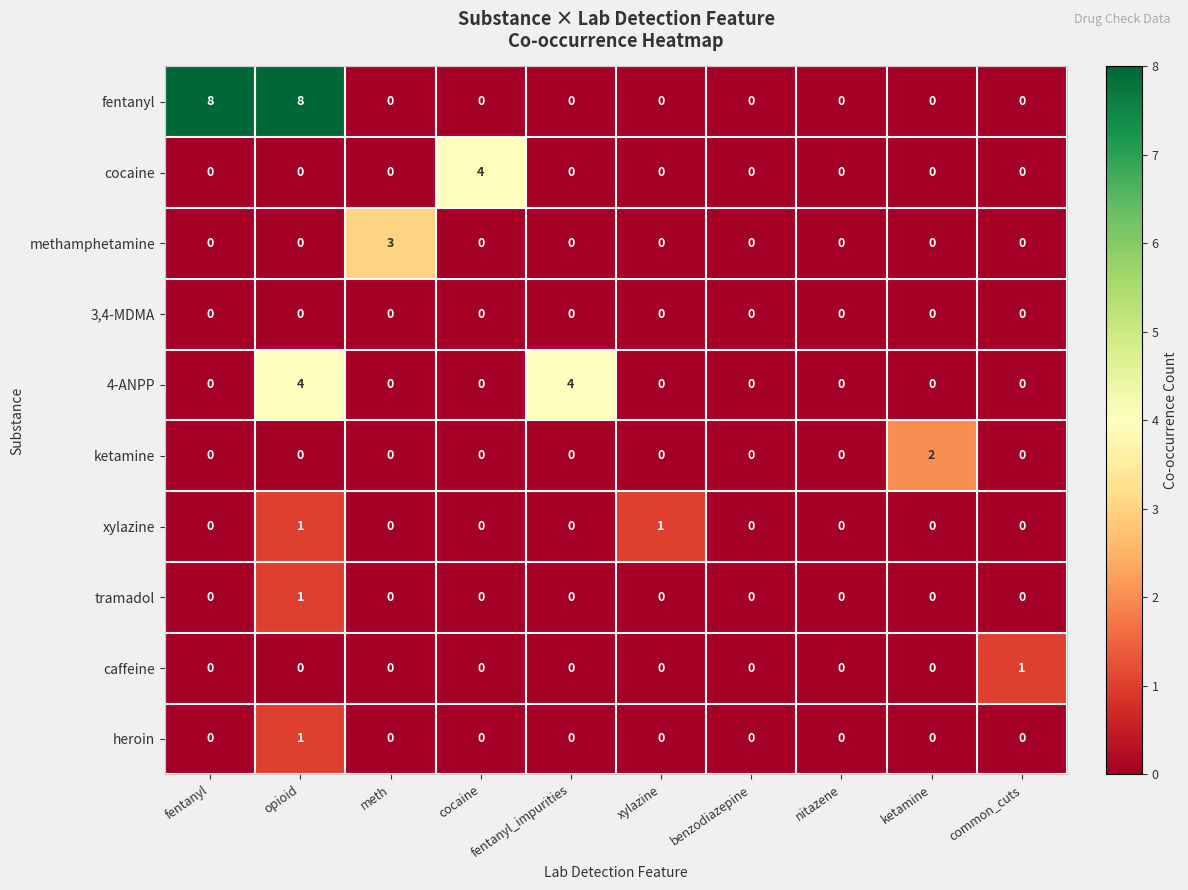

Which series has the largest range (max minus min)?

fentanyl